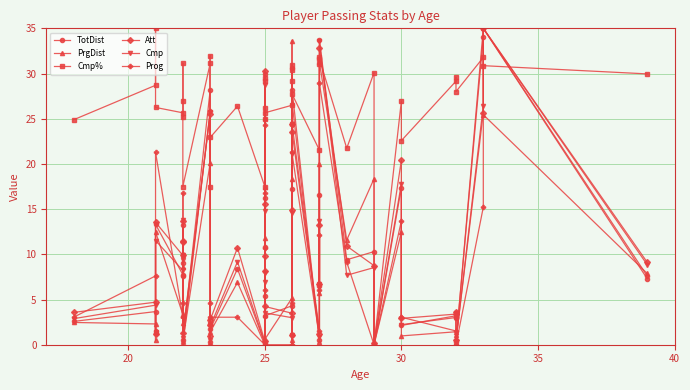

Does the chart have visible grid lines?

Yes